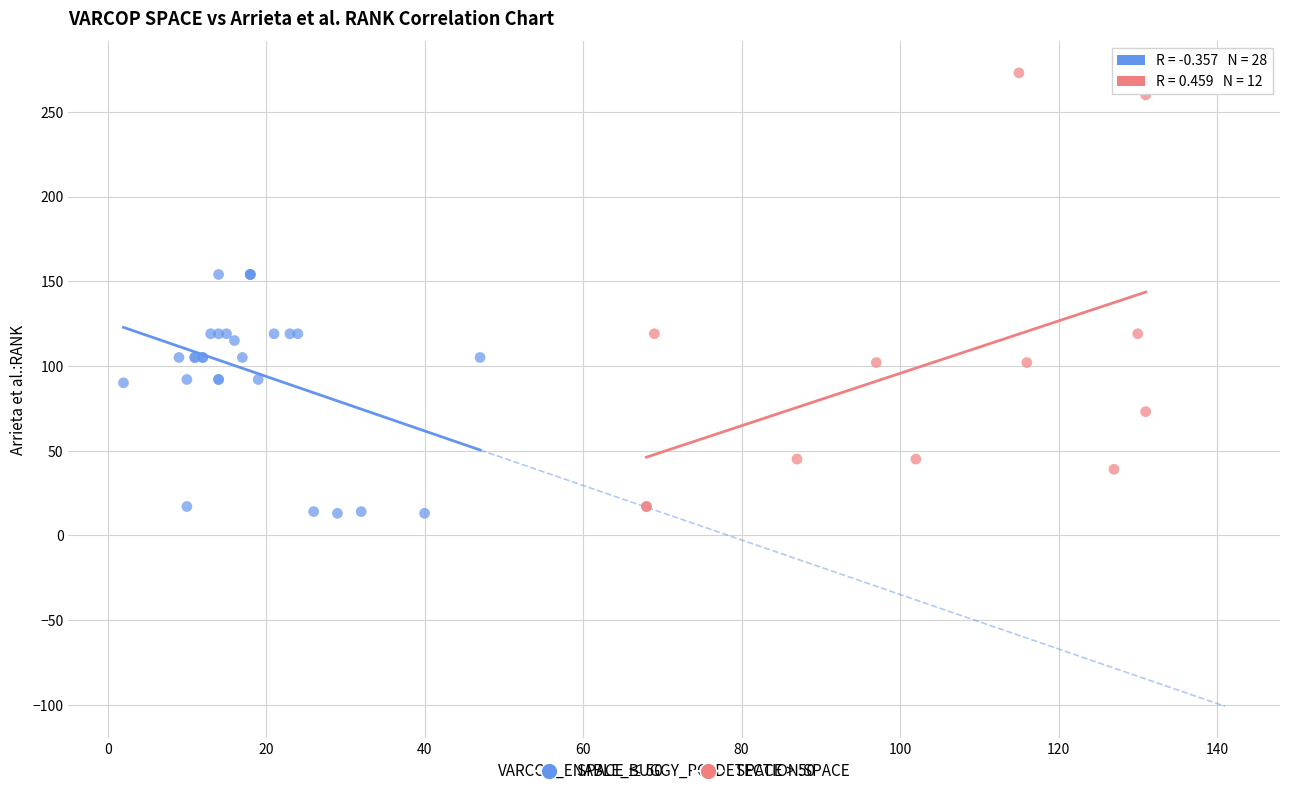

Which series reaches the maximum Y coordinate?

SPACE > 50